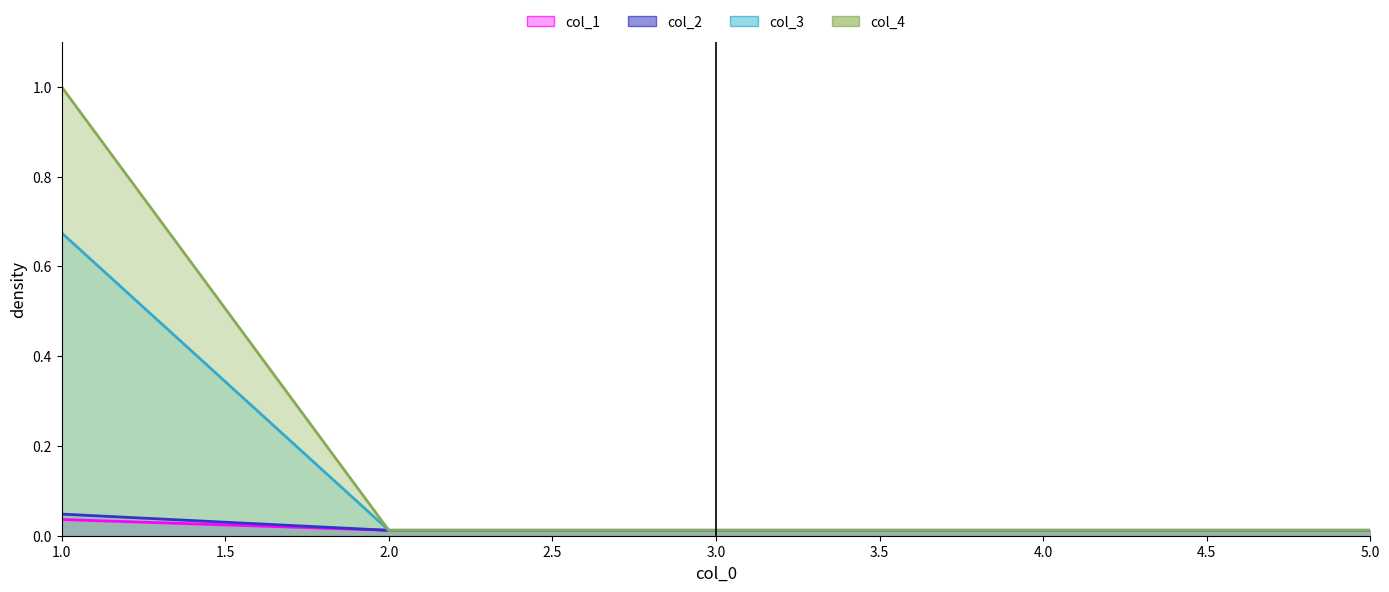

The value of col_3 at 1 is 0.7. True or false?

True